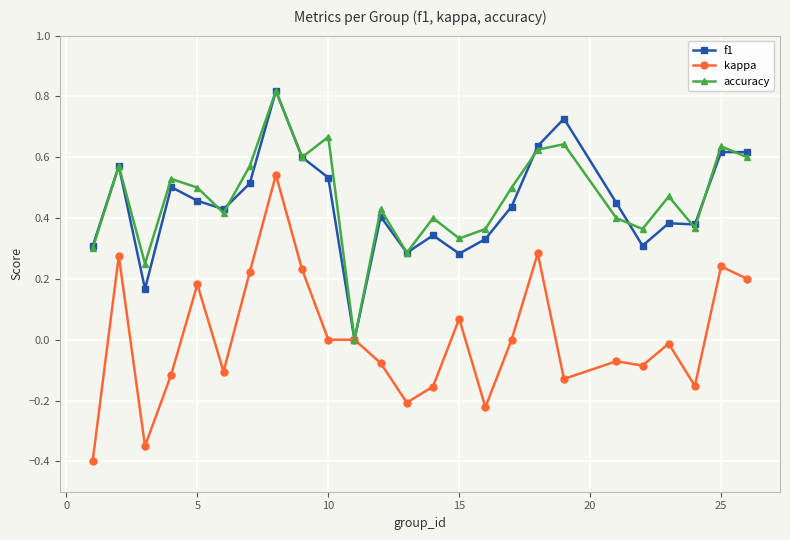

True or false: accuracy and f1 intersect in this chart.

True